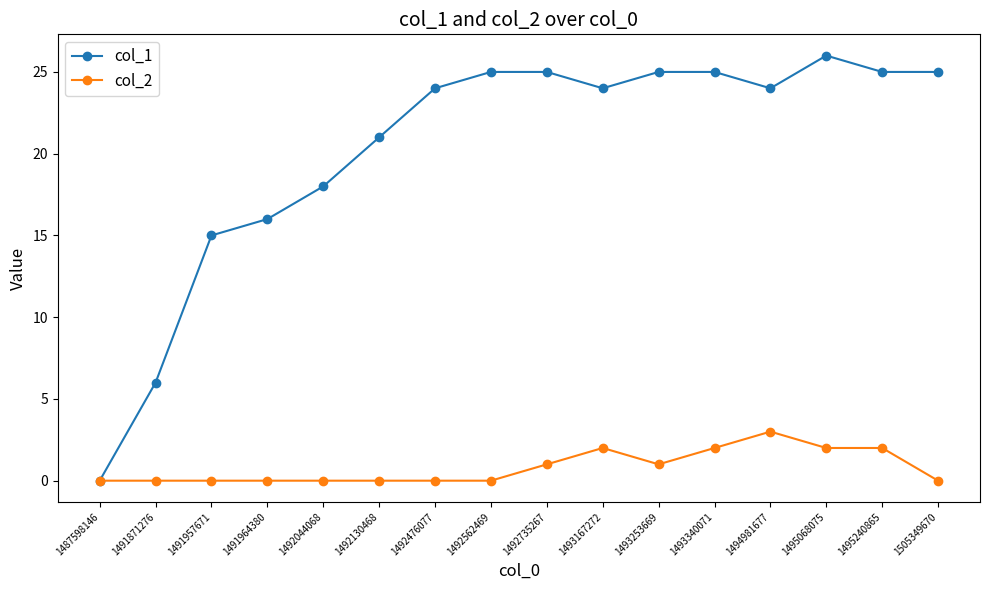

Is it true that col_2 equals -2 at 1491964380?

False